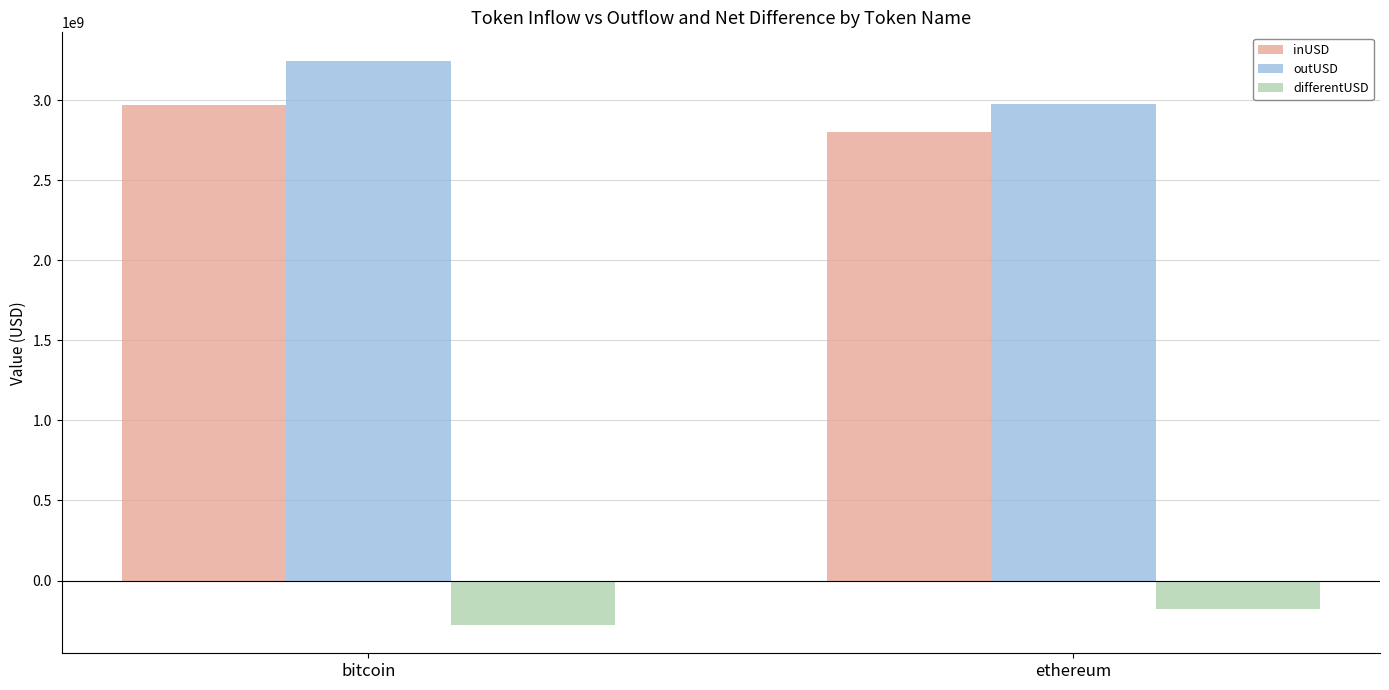

How many data points in outUSD are less than 3247713472?

1